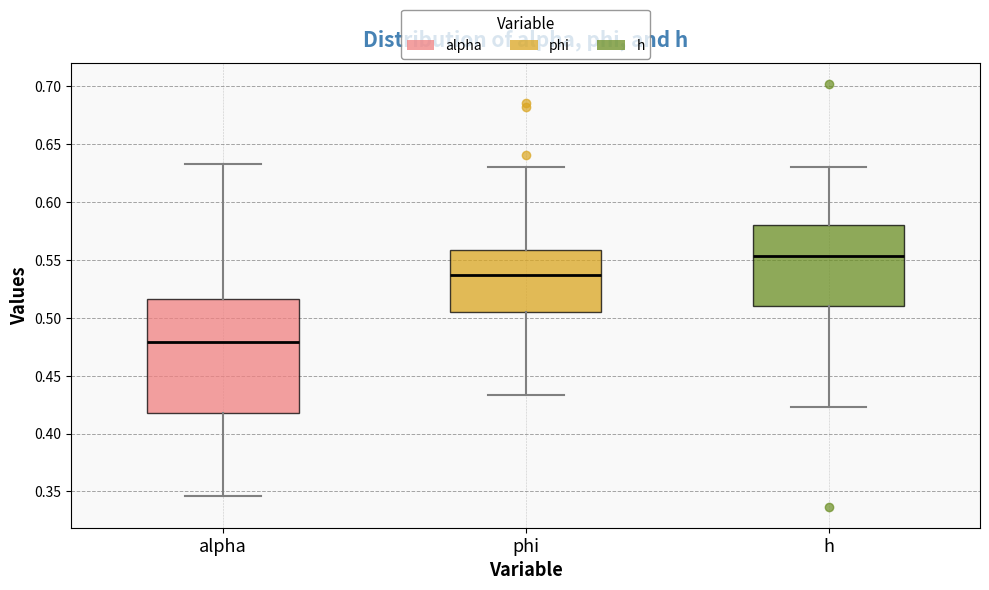

Reading left to right, transcribe this box plot: for each box, give where its median line is, the range the box spans, and where its two whiskers end, as read against the y-axis. The values are not printed on the chart, so give them approximately, as read against the axis.

alpha: median 0.480, box 0.415 to 0.515, whiskers 0.345 to 0.635
phi: median 0.535, box 0.505 to 0.560, whiskers 0.435 to 0.630
h: median 0.555, box 0.510 to 0.580, whiskers 0.425 to 0.630